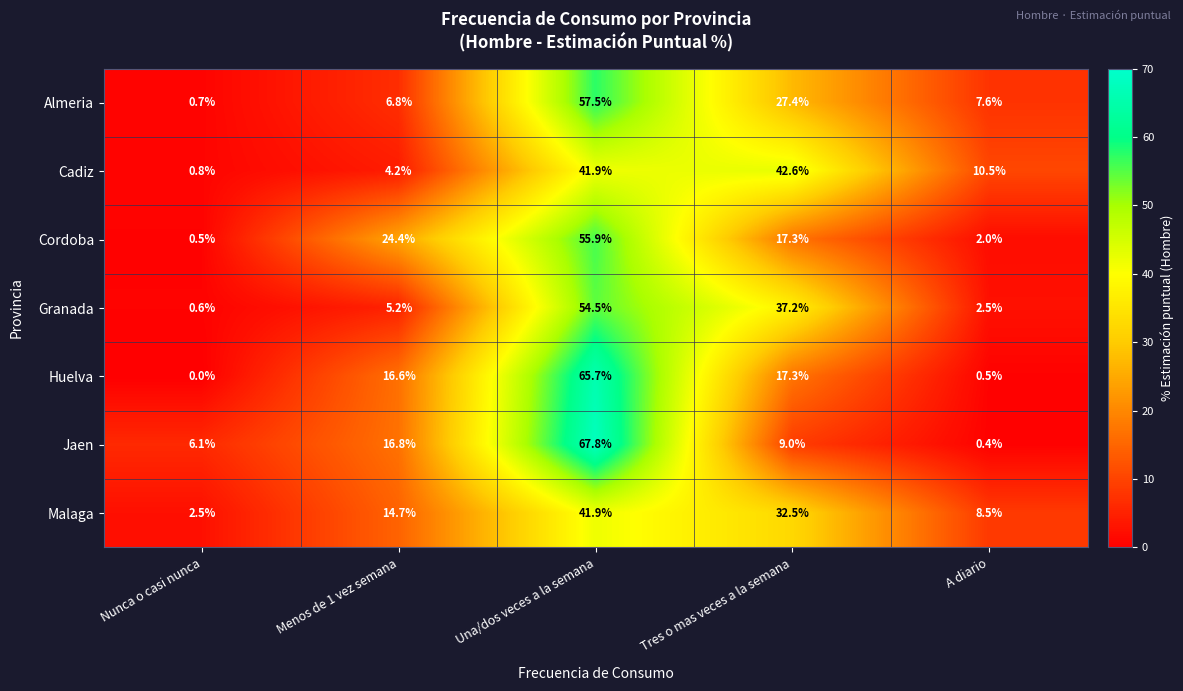

Where is Granada nearest to the value 27?

Tres o mas veces a la semana